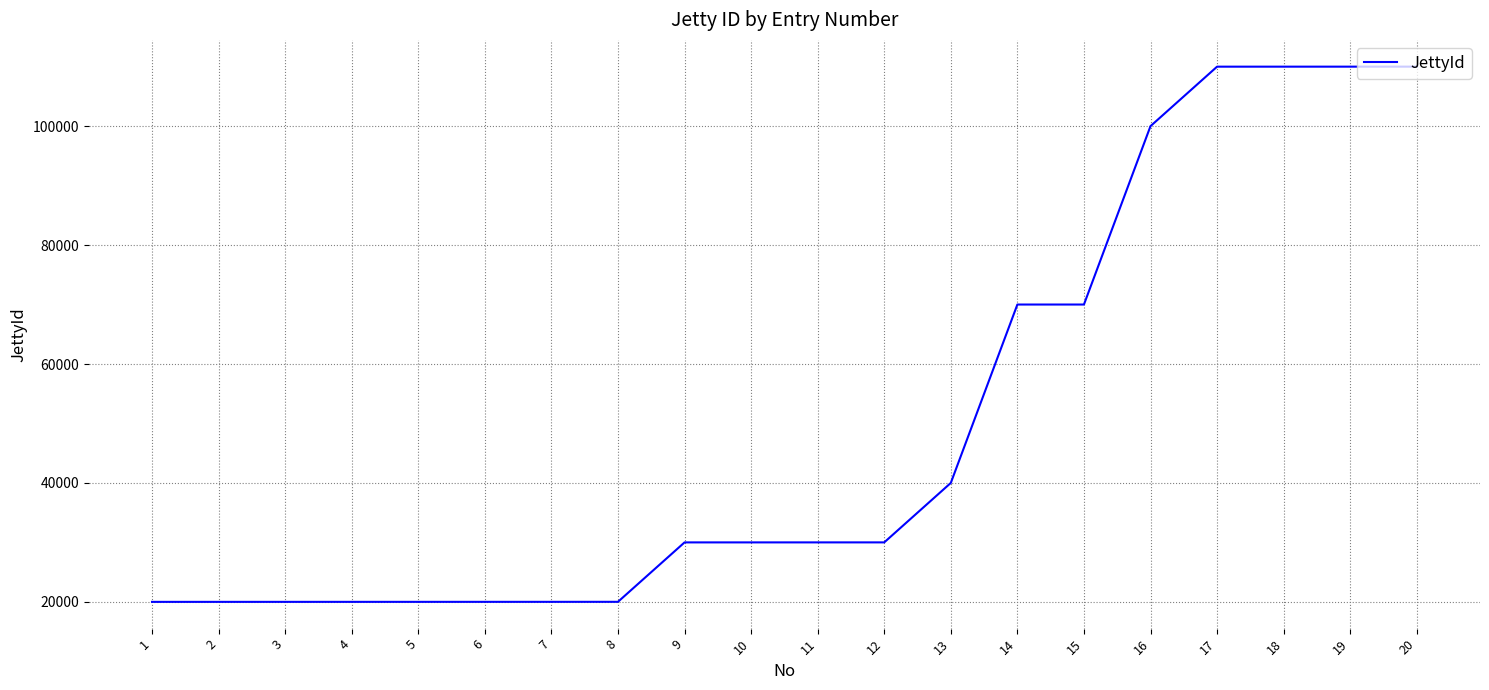

What is the difference between the second highest and minimum values?

90002